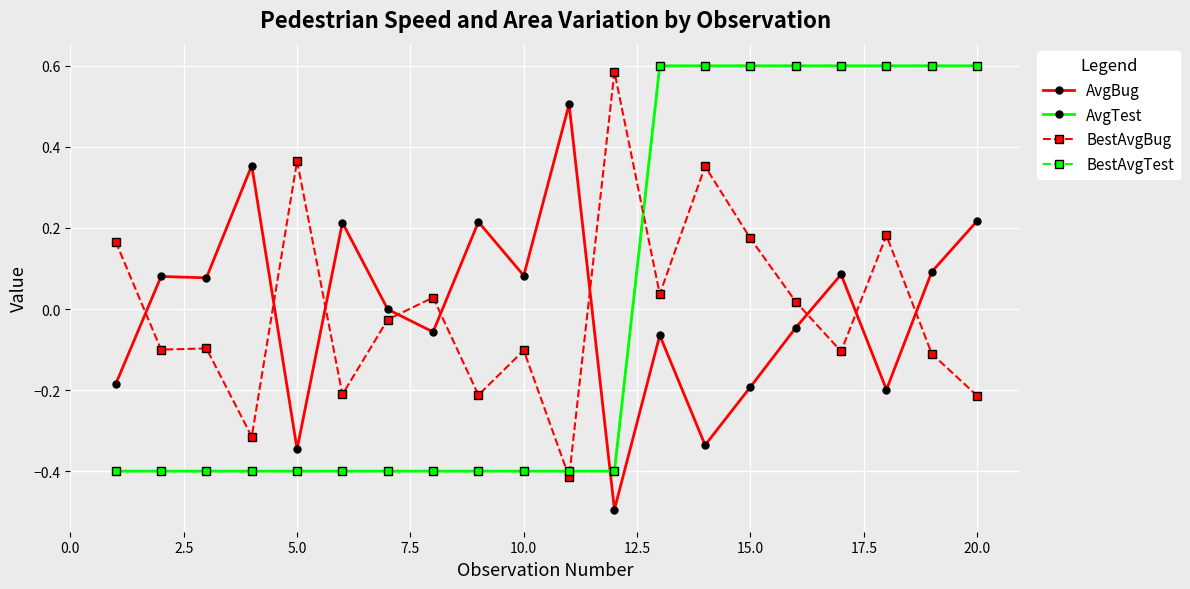

What is the difference between the maximum and minimum values in the BestAvgBug series?

1.0